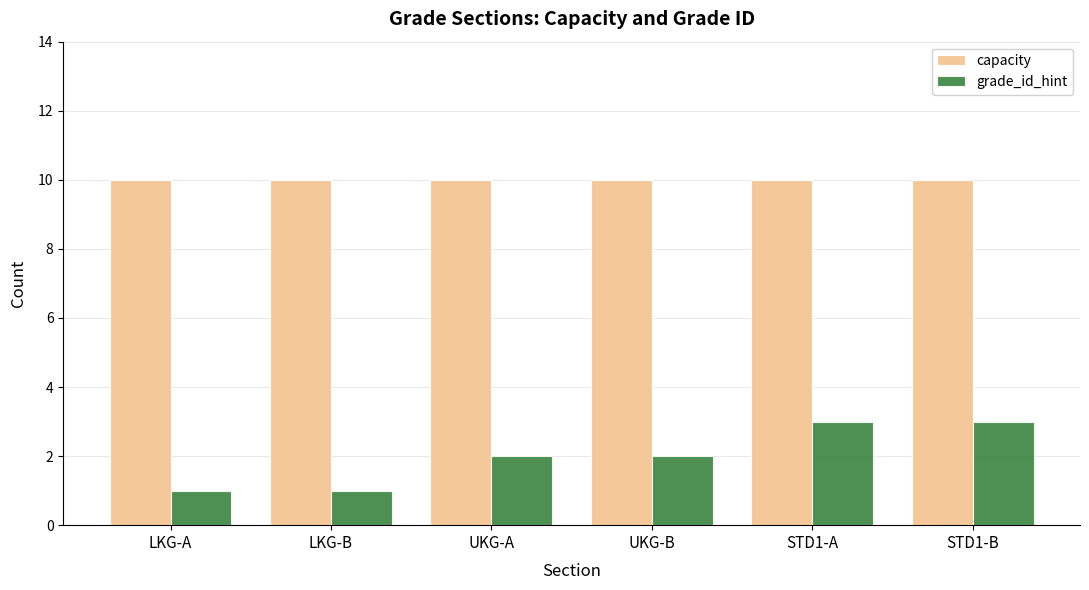

What is the approximate value of capacity at UKG-B?

10